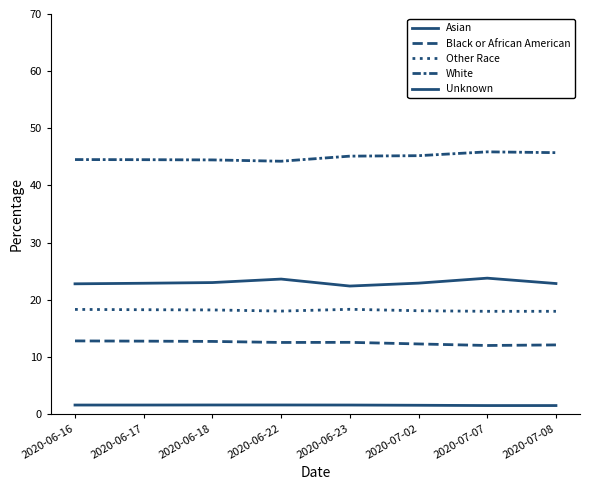

Which series has the largest total across all categories?

White